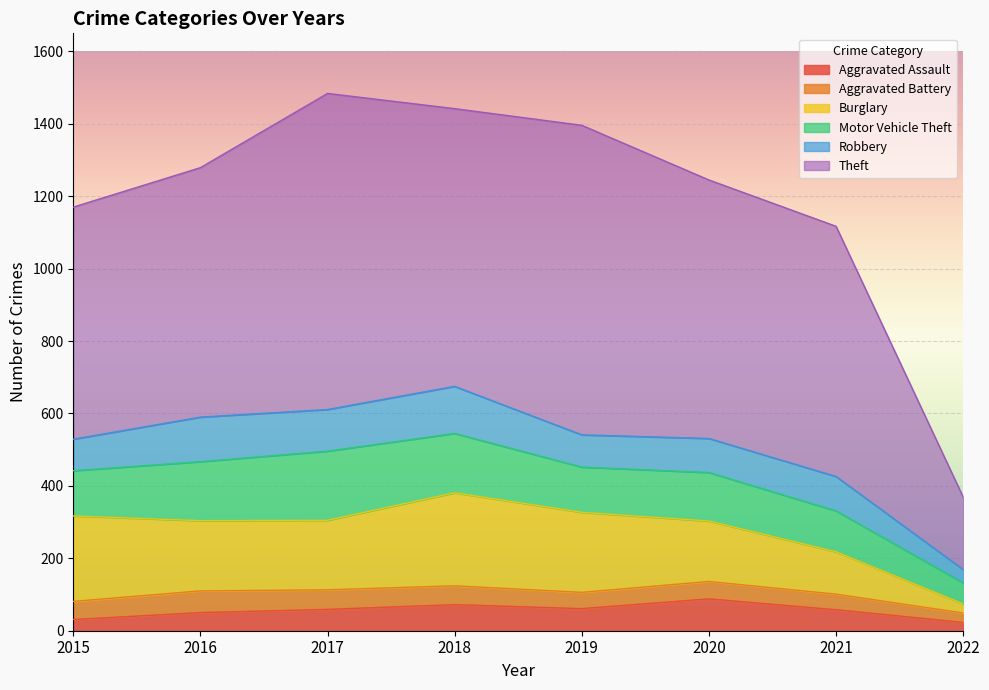

How many values in the Aggravated Assault series exceed 59?

3